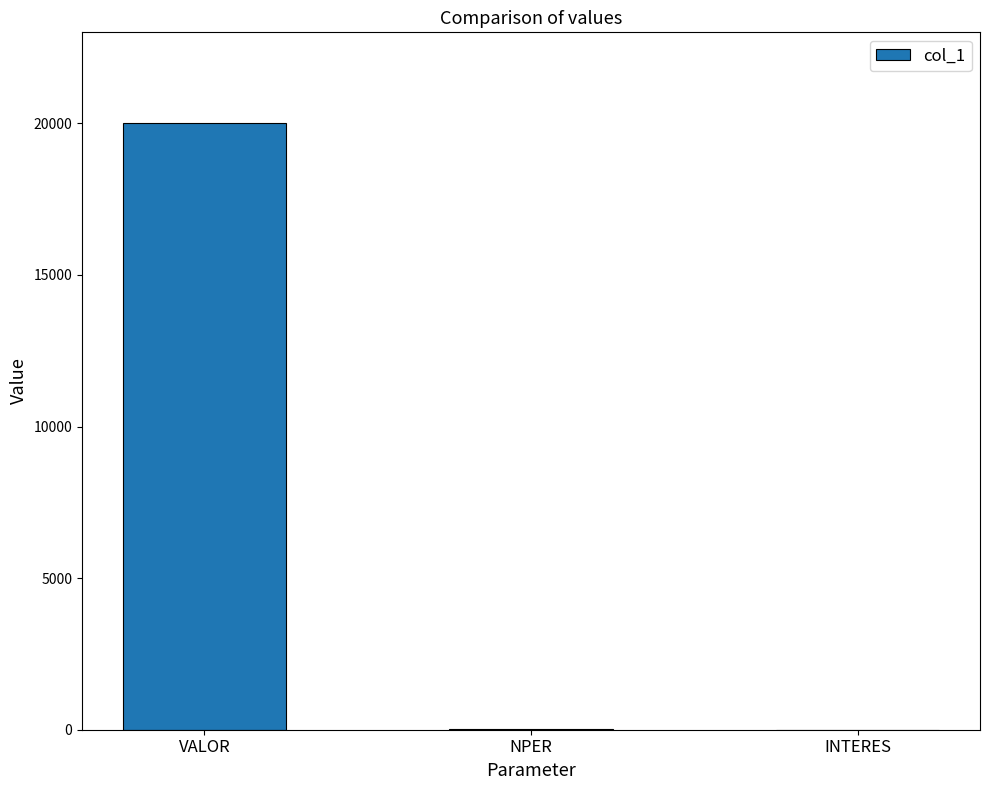

True or false: the data shows 24.0 at NPER.

True